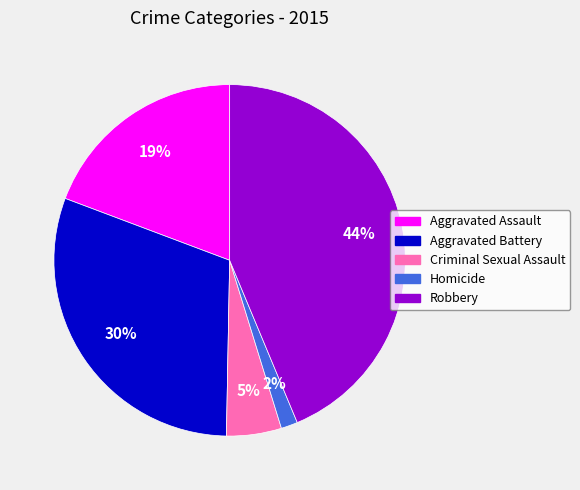

Count the number of slices in the pie.

5